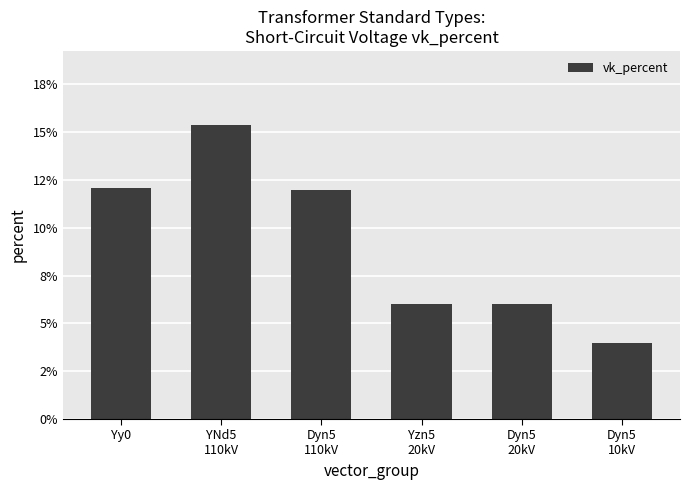

Are the bars horizontal?

No